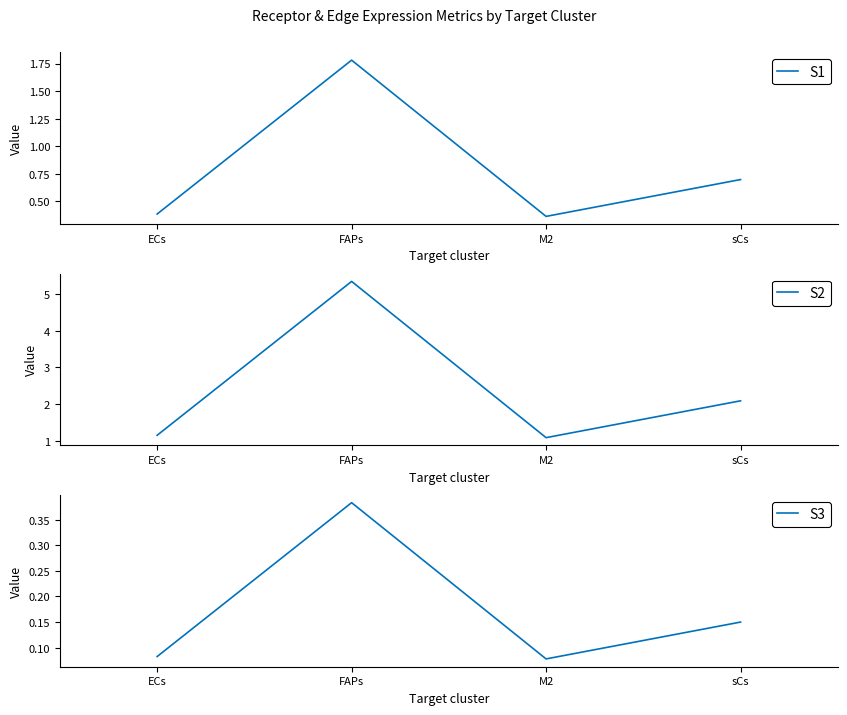

Which label corresponds to the largest value in the chart?

FAPs